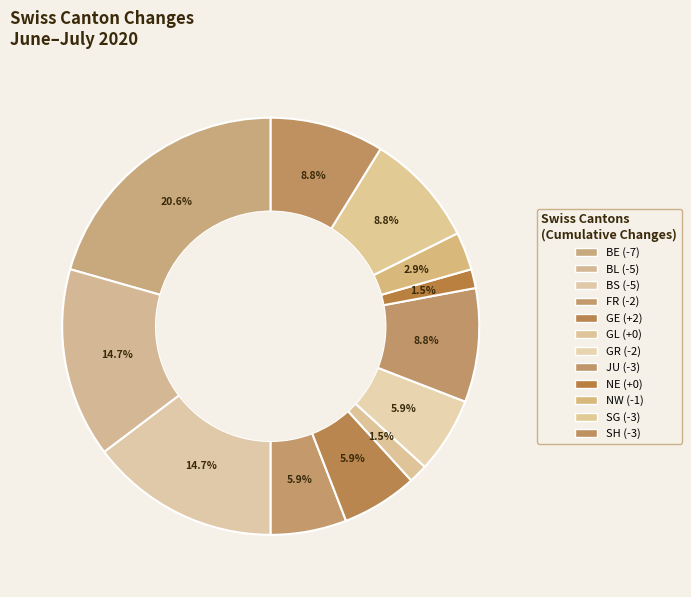

Is there a majority slice in this chart?

No